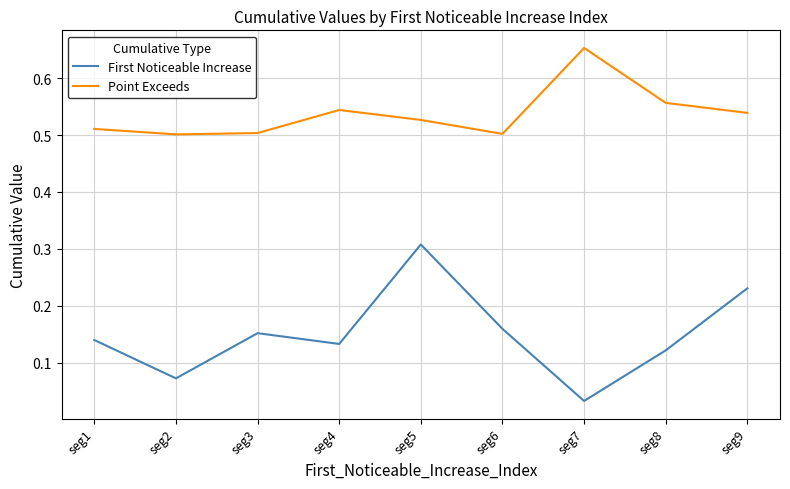

Between seg1 and seg8, which series saw the biggest shift?

Point Exceeds